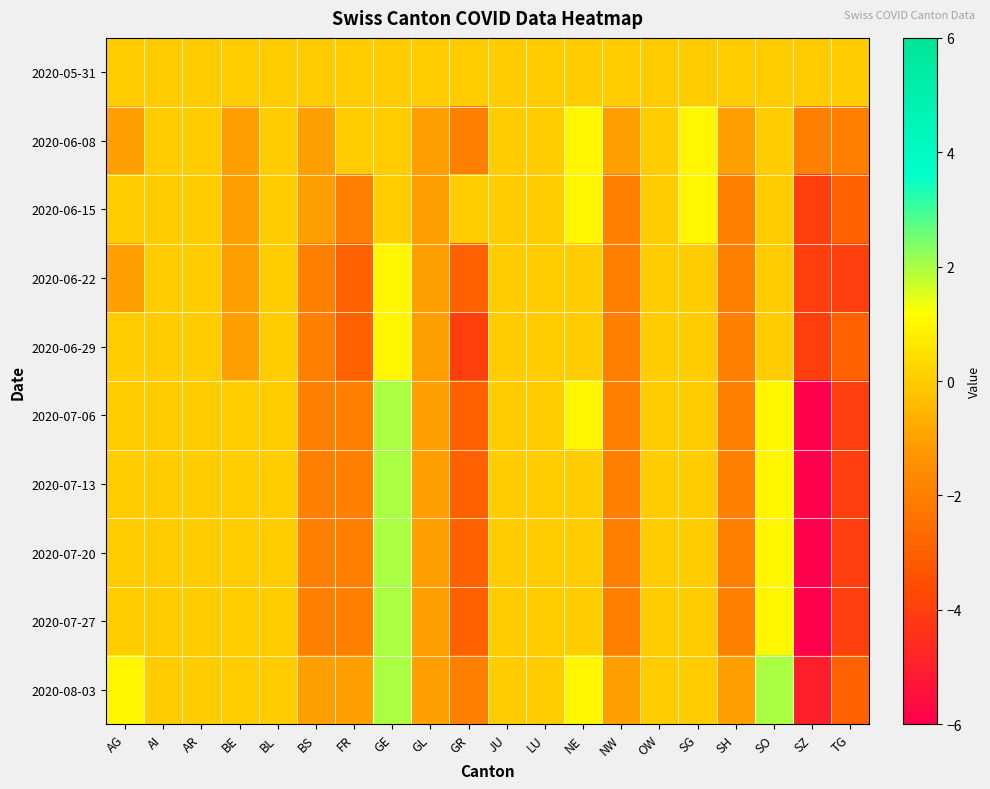

Reading right to left, transcribe all the data shown in this chart.

2020-05-31: TG=0	SZ=0	SO=0	SH=0	SG=0	OW=0	NW=0	NE=0	LU=0	JU=0	GR=0	GL=0	GE=0	FR=0	BS=0	BL=0	BE=0	AR=0	AI=0	AG=0
2020-06-08: TG=-2	SZ=-2	SO=0	SH=-1	SG=1	OW=0	NW=-1	NE=1	LU=0	JU=0	GR=-2	GL=-1	GE=0	FR=0	BS=-1	BL=0	BE=-1	AR=0	AI=0	AG=-1
2020-06-15: TG=-3	SZ=-4	SO=0	SH=-2	SG=1	OW=0	NW=-2	NE=1	LU=0	JU=0	GR=0	GL=-1	GE=0	FR=-2	BS=-1	BL=0	BE=-1	AR=0	AI=0	AG=0
2020-06-22: TG=-4	SZ=-4	SO=0	SH=-2	SG=0	OW=0	NW=-2	NE=0	LU=0	JU=0	GR=-3	GL=-1	GE=1	FR=-3	BS=-2	BL=0	BE=-1	AR=0	AI=0	AG=-1
2020-06-29: TG=-3	SZ=-4	SO=0	SH=-2	SG=0	OW=0	NW=-2	NE=0	LU=0	JU=0	GR=-4	GL=-1	GE=1	FR=-3	BS=-2	BL=0	BE=-1	AR=0	AI=0	AG=0
2020-07-06: TG=-4	SZ=-6	SO=1	SH=-2	SG=0	OW=0	NW=-2	NE=1	LU=0	JU=0	GR=-3	GL=-1	GE=2	FR=-2	BS=-2	BL=0	BE=0	AR=0	AI=0	AG=0
2020-07-13: TG=-4	SZ=-6	SO=1	SH=-2	SG=0	OW=0	NW=-2	NE=0	LU=0	JU=0	GR=-3	GL=-1	GE=2	FR=-2	BS=-2	BL=0	BE=0	AR=0	AI=0	AG=0
2020-07-20: TG=-4	SZ=-6	SO=1	SH=-2	SG=0	OW=0	NW=-2	NE=0	LU=0	JU=0	GR=-3	GL=-1	GE=2	FR=-2	BS=-2	BL=0	BE=0	AR=0	AI=0	AG=0
2020-07-27: TG=-4	SZ=-6	SO=1	SH=-2	SG=0	OW=0	NW=-2	NE=0	LU=0	JU=0	GR=-3	GL=-1	GE=2	FR=-2	BS=-2	BL=0	BE=0	AR=0	AI=0	AG=0
2020-08-03: TG=-3	SZ=-5	SO=2	SH=-1	SG=0	OW=0	NW=-1	NE=1	LU=0	JU=0	GR=-2	GL=-1	GE=2	FR=-1	BS=-1	BL=0	BE=0	AR=0	AI=0	AG=1